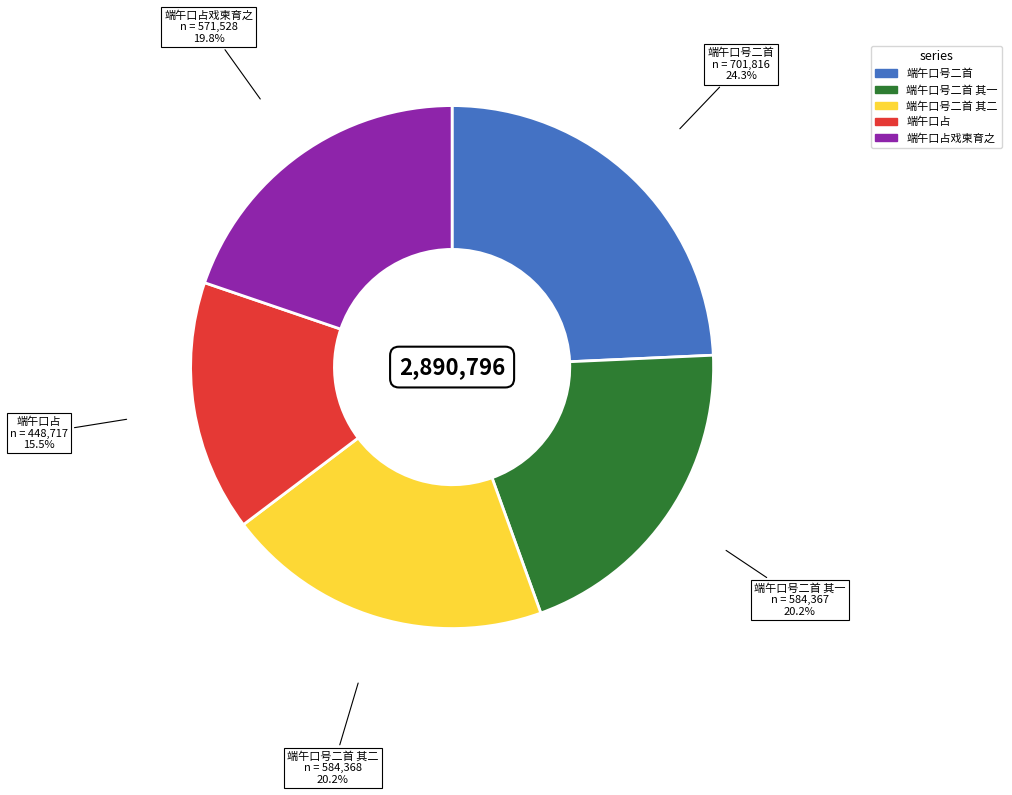

Is there any slice that represents more than half of the pie?

No